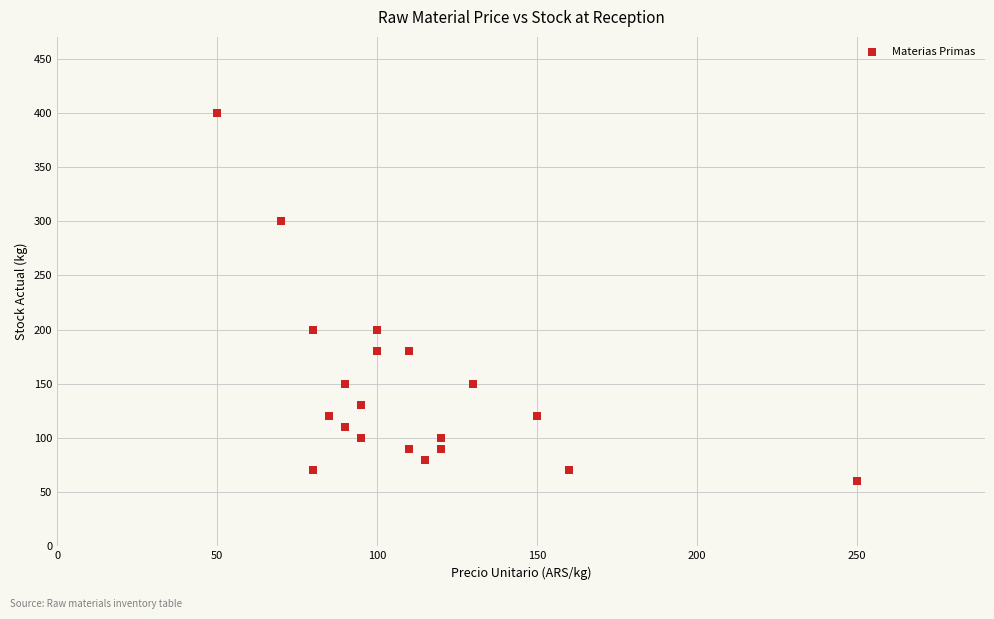

What is the range of X values (max minus min)?

200